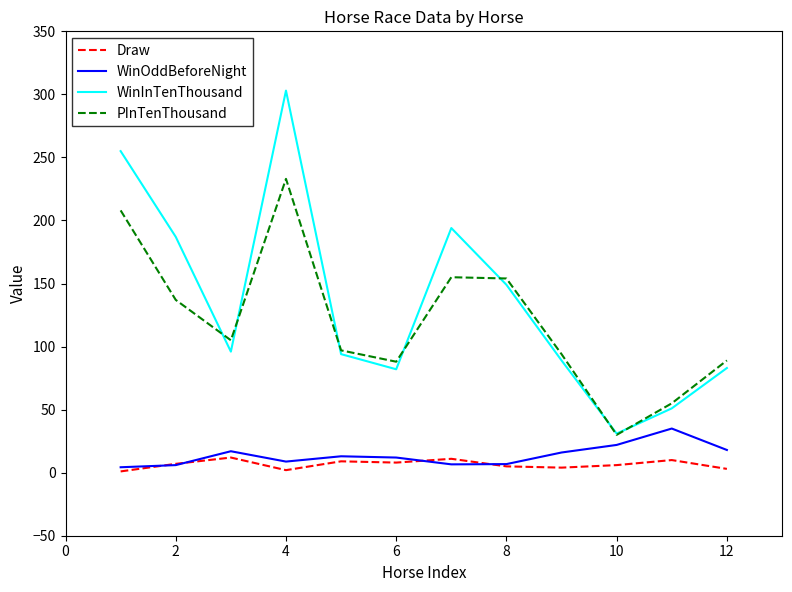

Which series has the widest spread of values?

WinInTenThousand